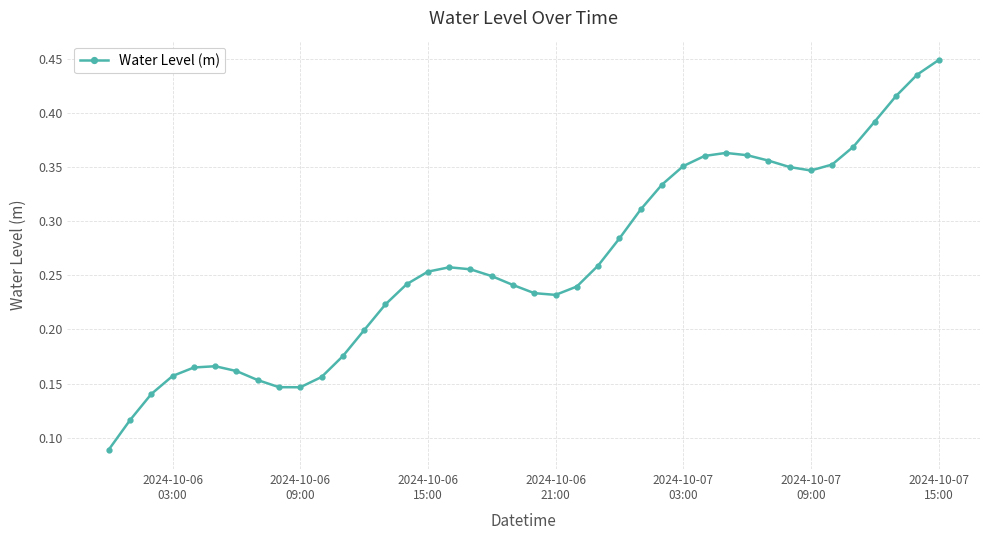

What is the sum of all values?

10.5